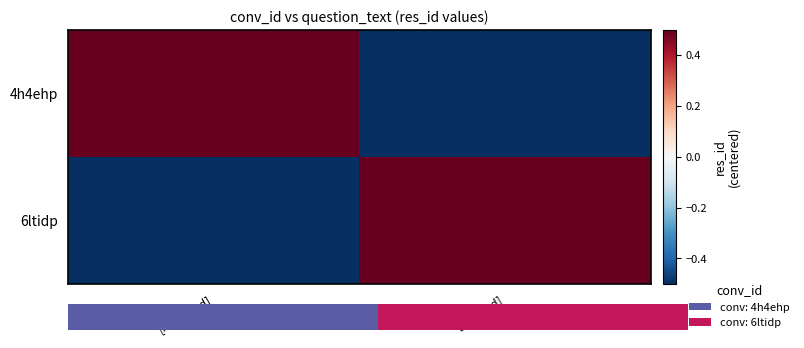

How many values in 6ltidp are above zero?

1